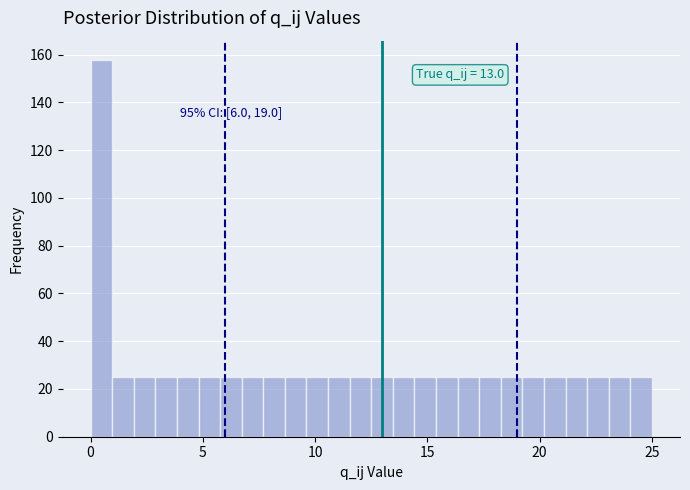

Read against the x-axis, roughly where is the centre of the tallest bar?

0.5